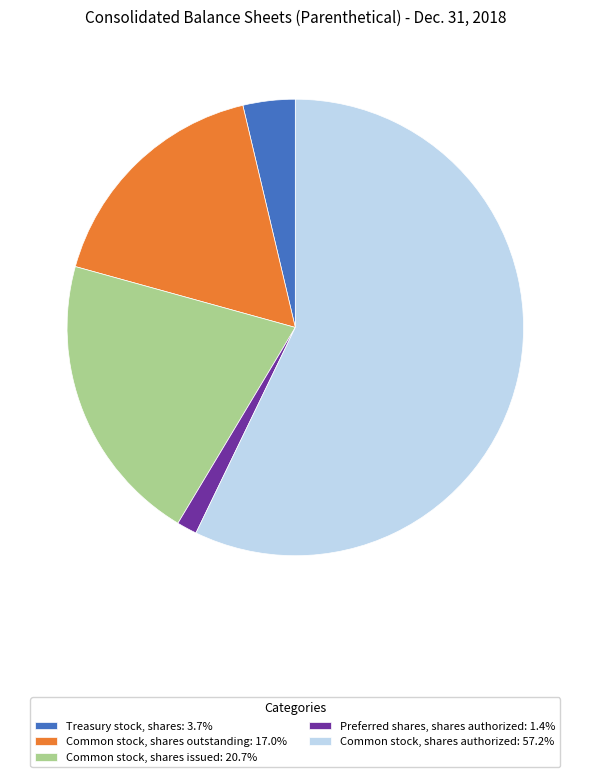

Which slice is the largest?

Common stock, shares authorized